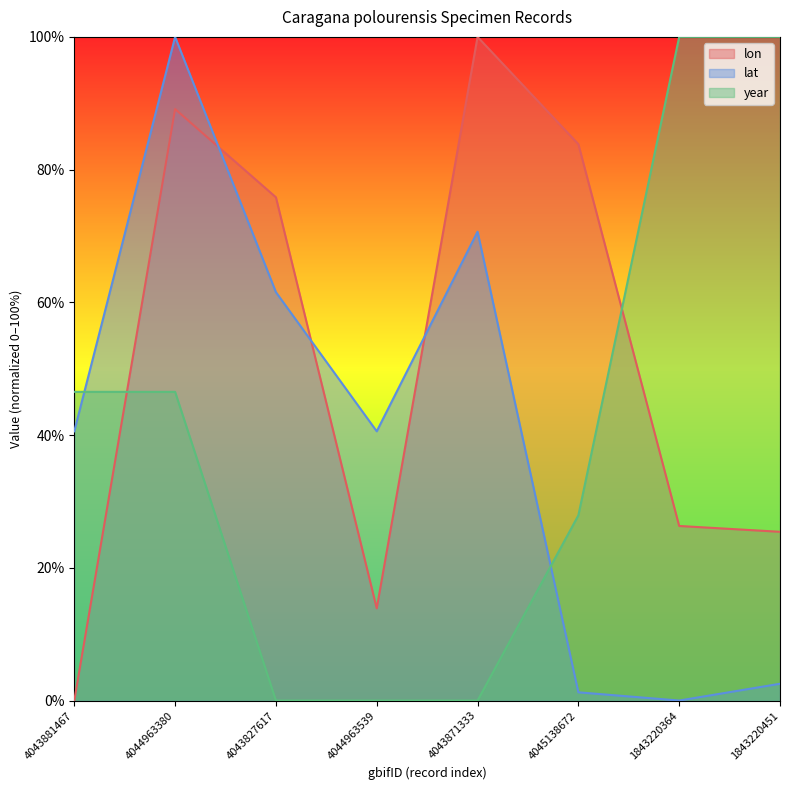

At how many categories does at least one series exceed 73?

6